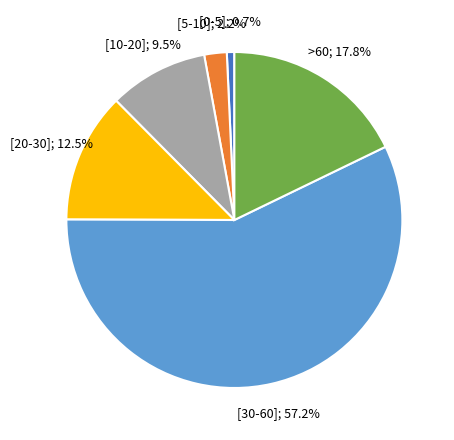

Is there a majority slice in this chart?

Yes